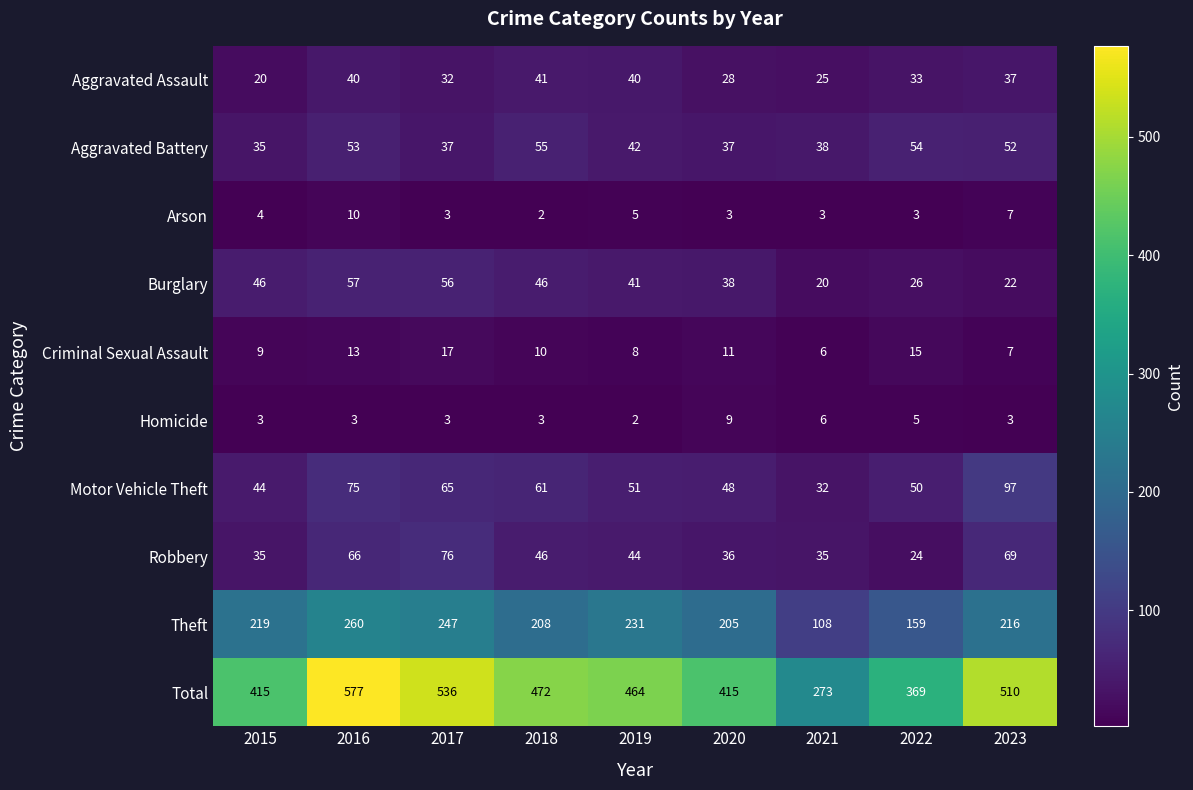

Count the number of data series in this chart.

10